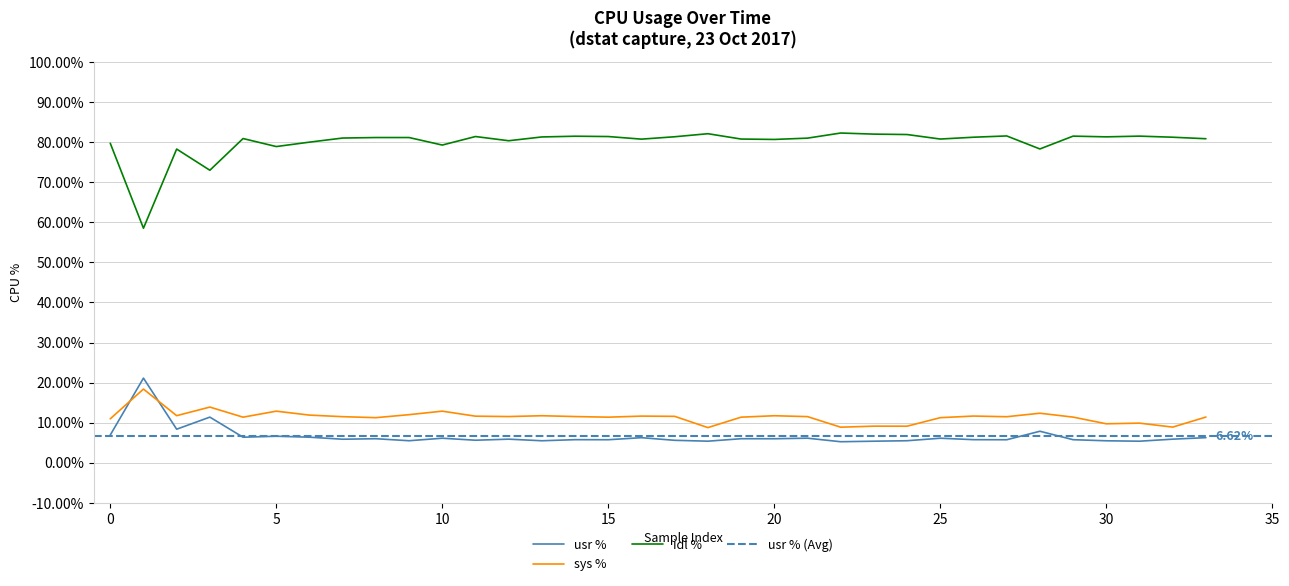

The value of sys at 20 is 3.3. True or false?

False